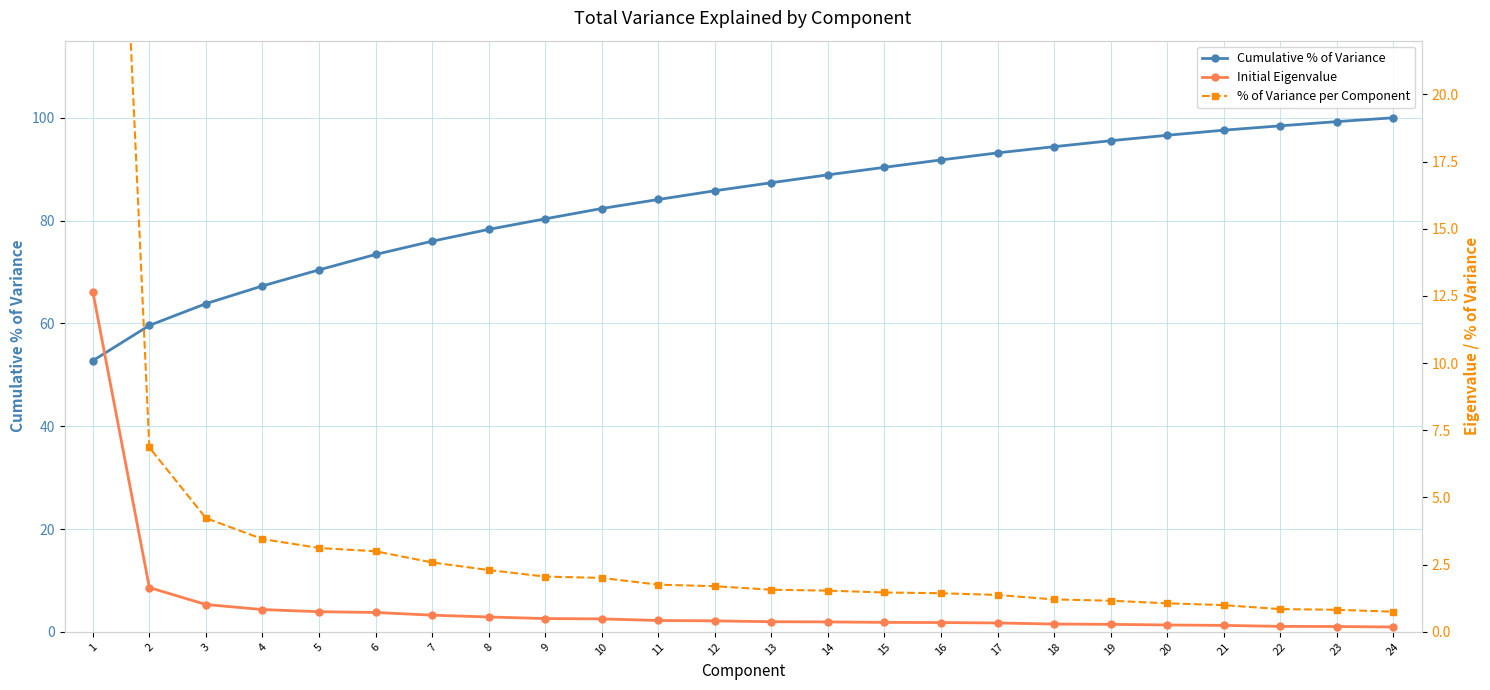

What is the difference between the highest and lowest values at 7?

75.4